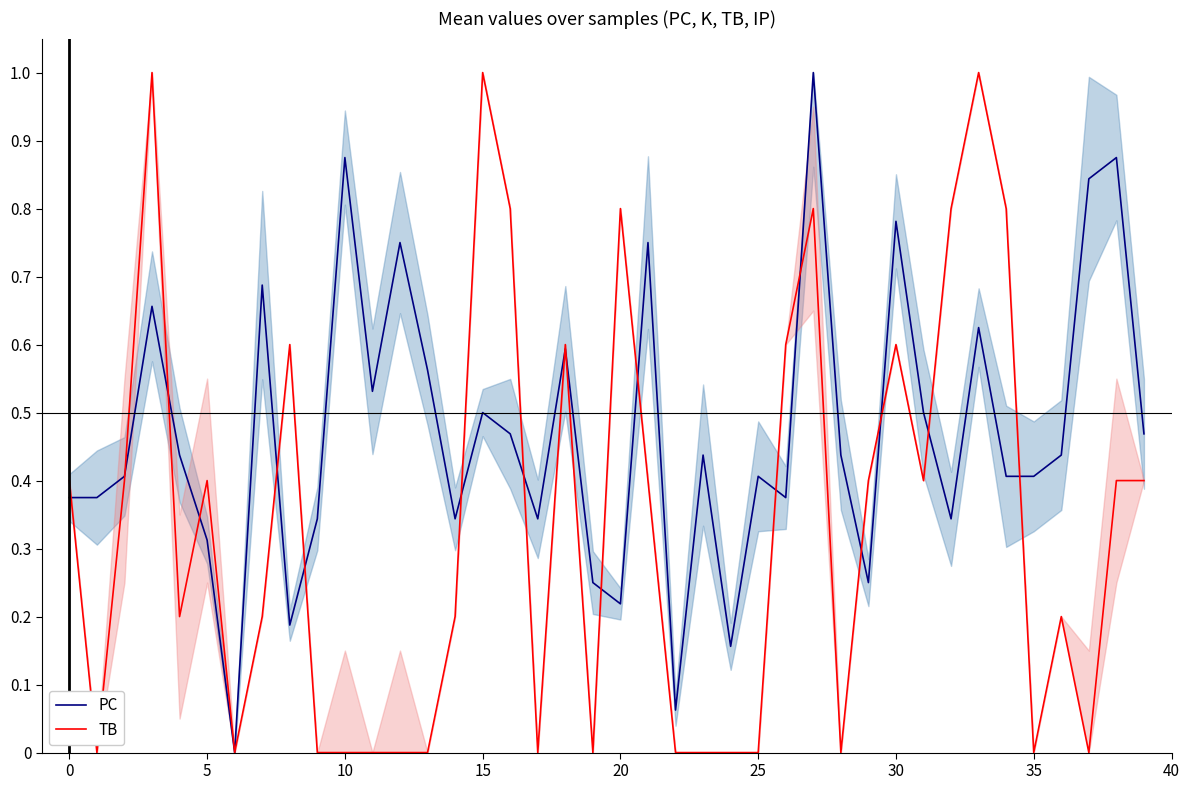

The value of TB at 26 is 0.6. True or false?

True